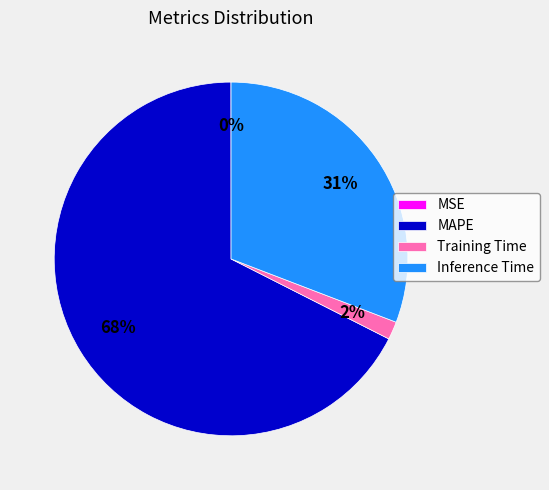

Is the sum of Training Time and MAPE greater than half?

Yes